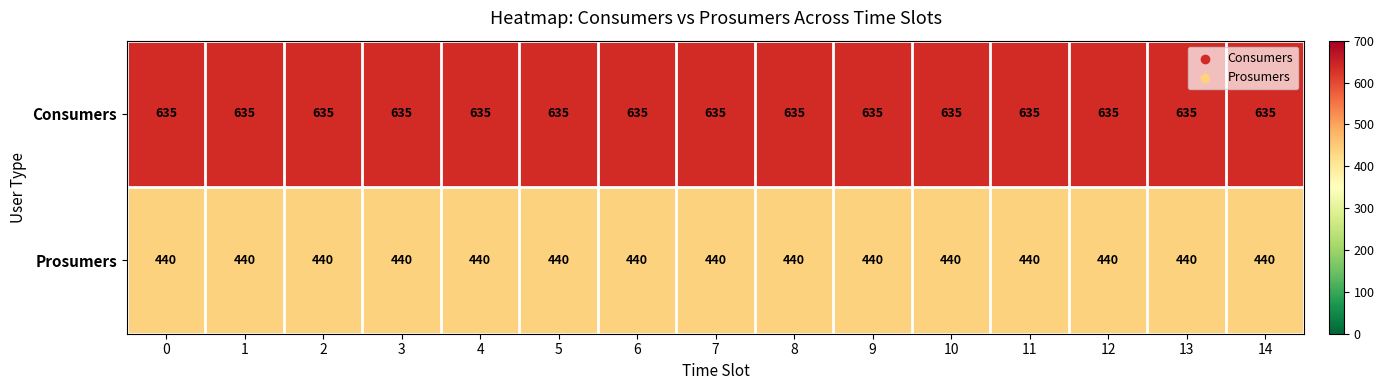

What is the total value across all series at 10?

1075